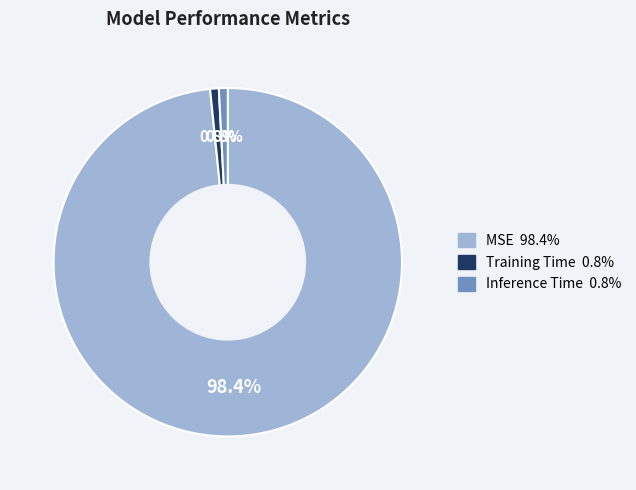

Which category has the biggest portion of the pie?

MSE